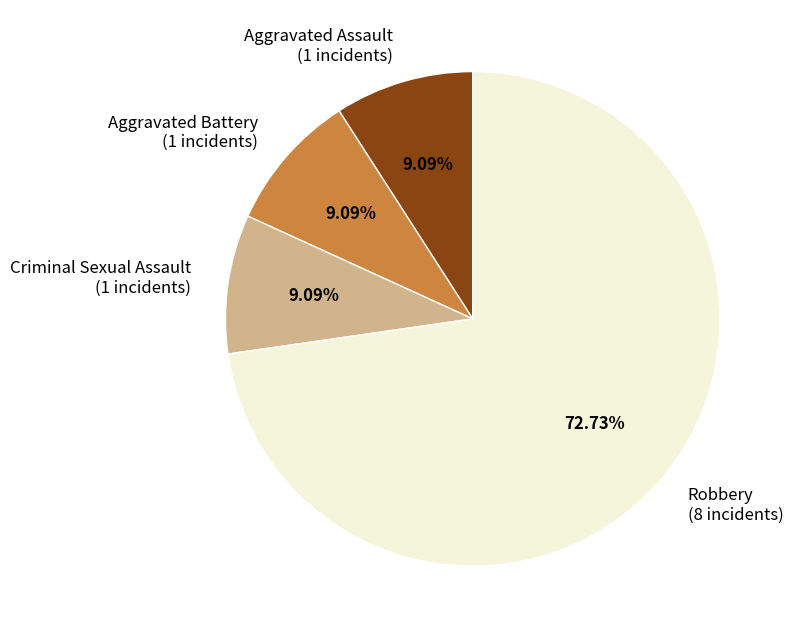

To the nearest percent, what is the combined percentage of Robbery and Aggravated Assault?

82%